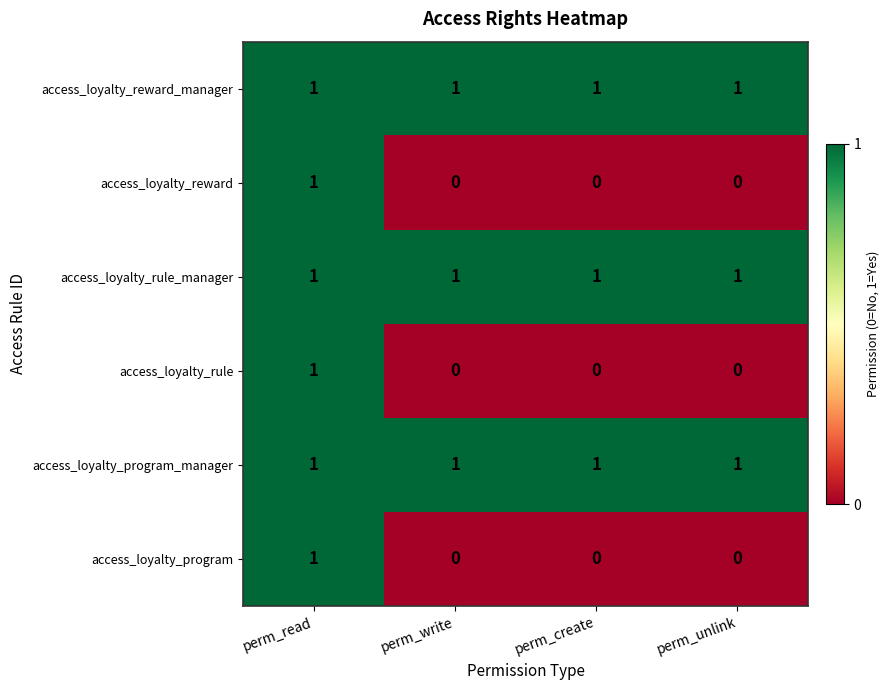

Reading left to right, list all the values displayed in this chart.

access_loyalty_reward_manager: 1	1	1	1
access_loyalty_reward: 1	0	0	0
access_loyalty_rule_manager: 1	1	1	1
access_loyalty_rule: 1	0	0	0
access_loyalty_program_manager: 1	1	1	1
access_loyalty_program: 1	0	0	0